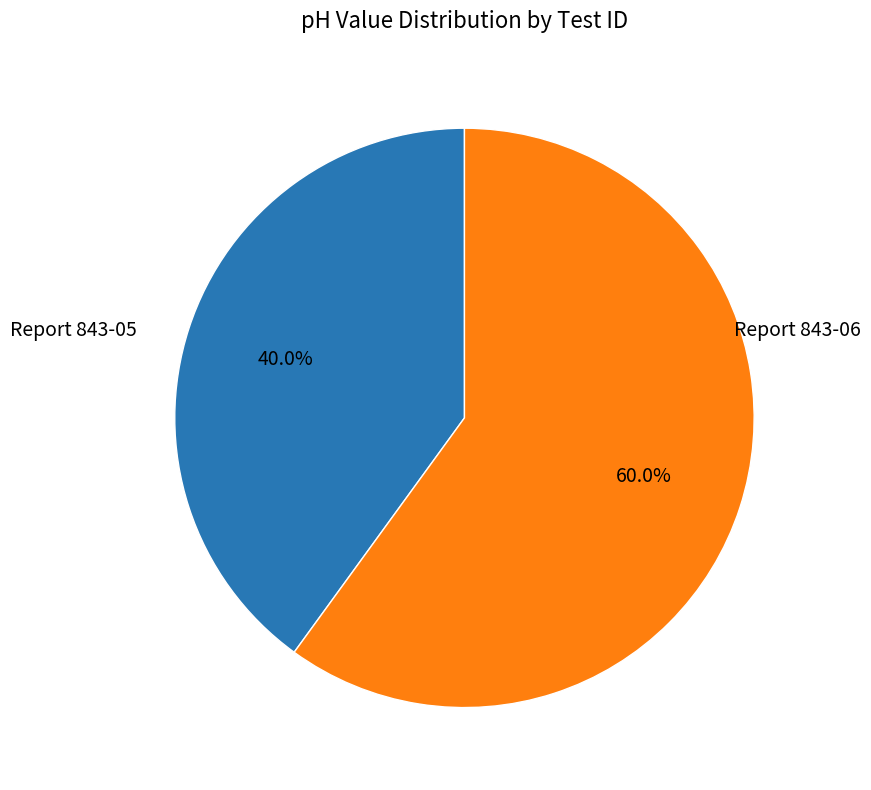

How many slices are in this pie chart?

2